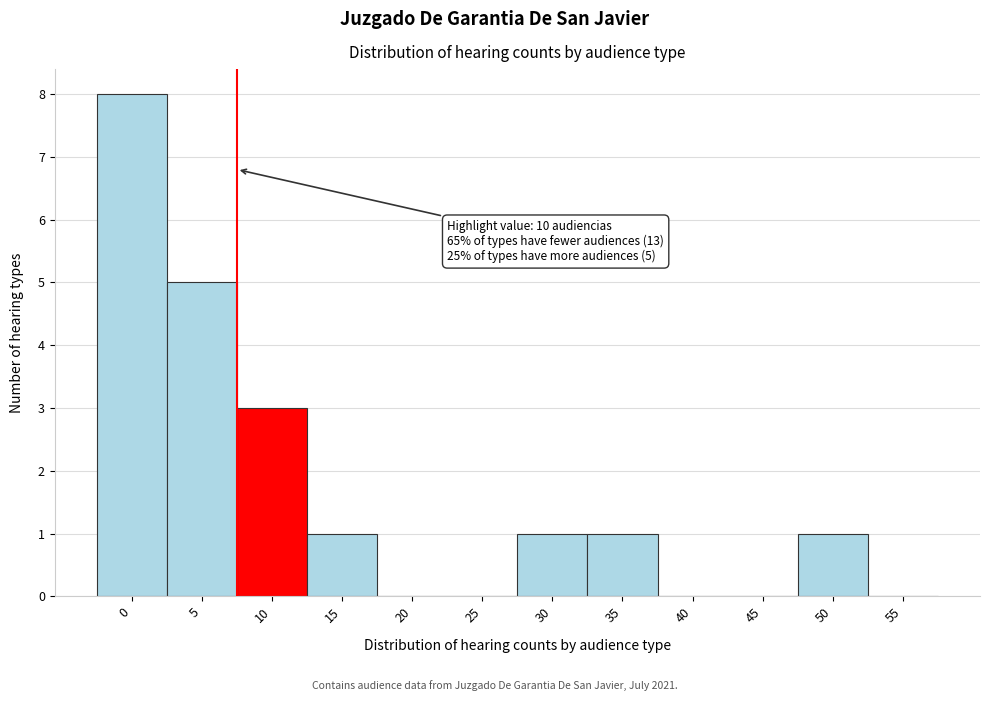

Reading left to right, extract all data points from this chart.

0=8	5=5	10=3	15=1	20=0	25=0	30=1	35=1	40=0	45=0	50=1	55=0